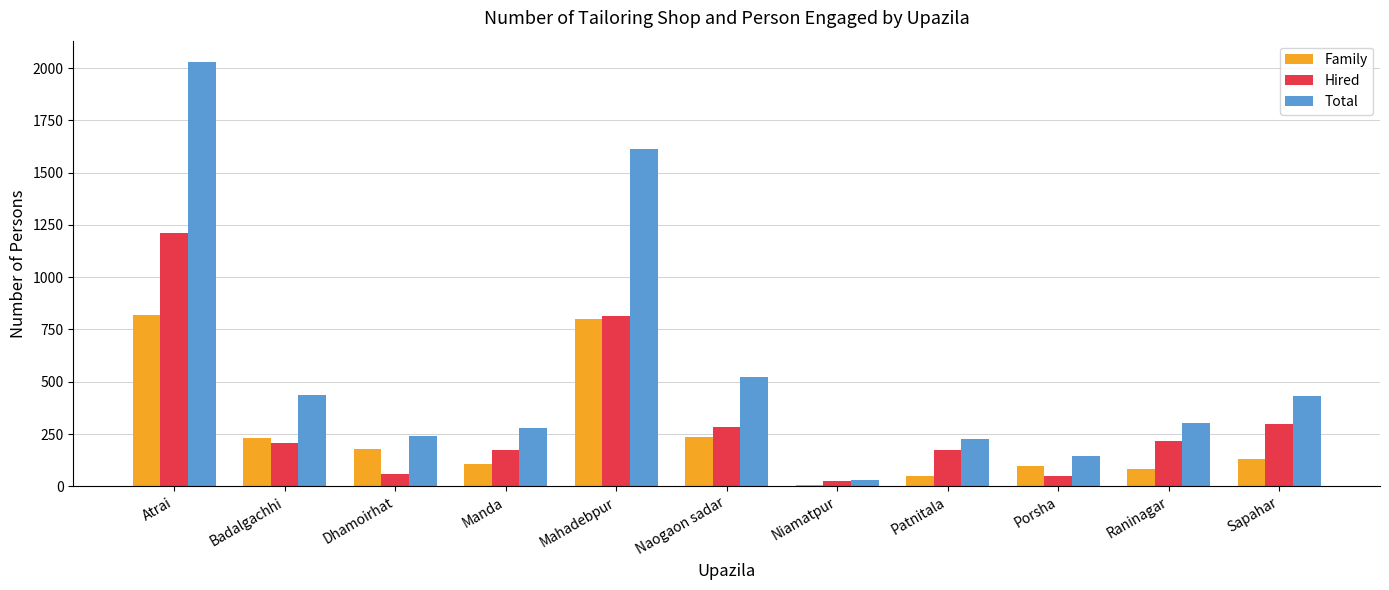

How many categories are shown in the chart?

11